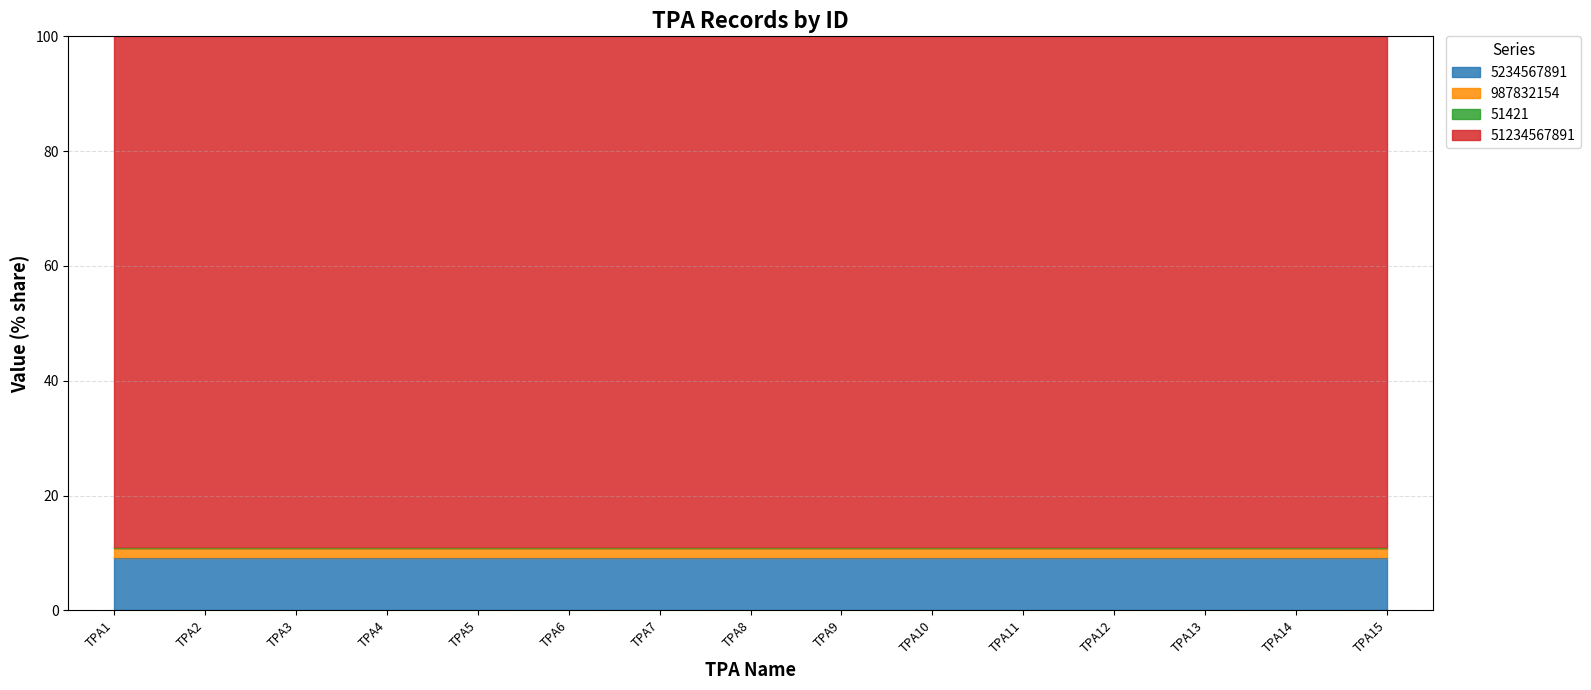

What is the maximum value for 987832154?

10.8